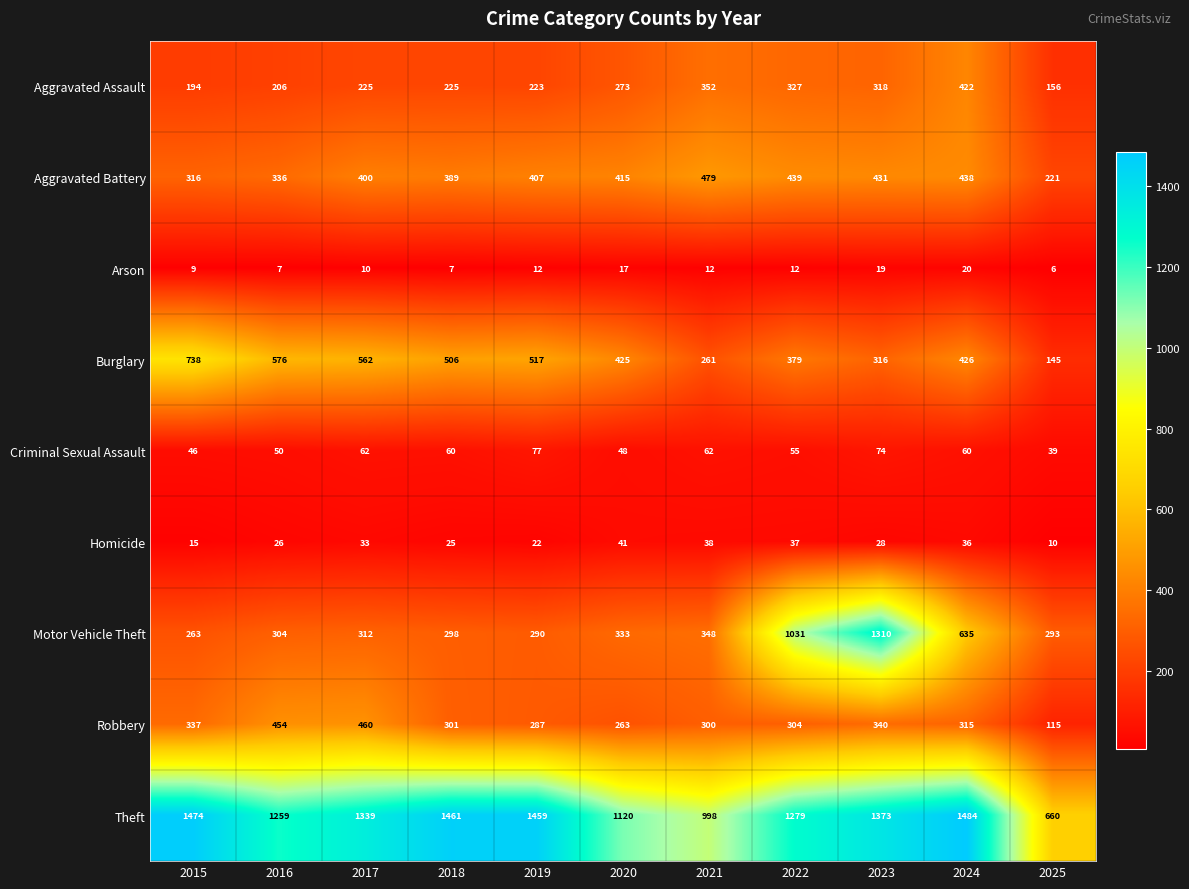

Where is Burglary nearest to the value 441?

2024